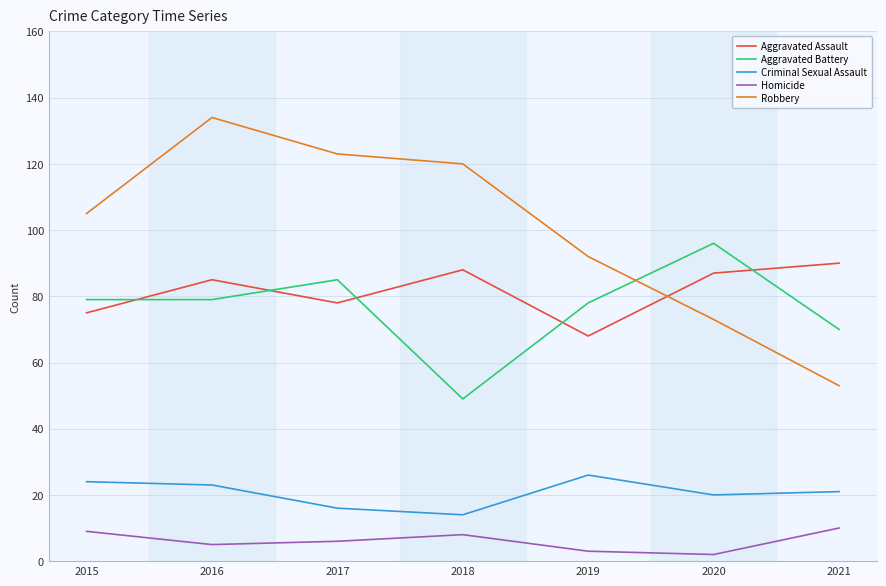

Which series has the largest range (max minus min)?

Robbery